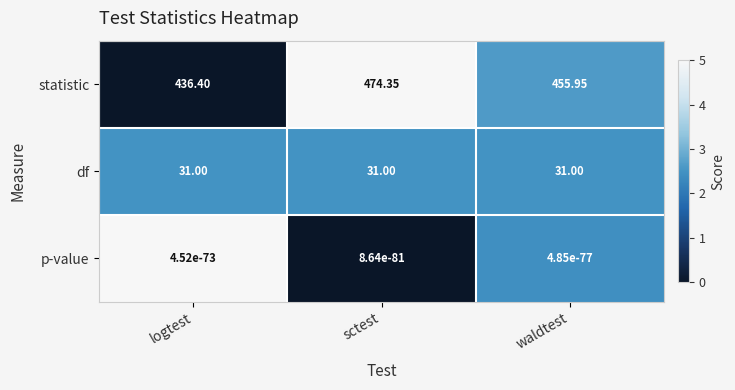

At which category does the chart reach its peak across all series?

sctest